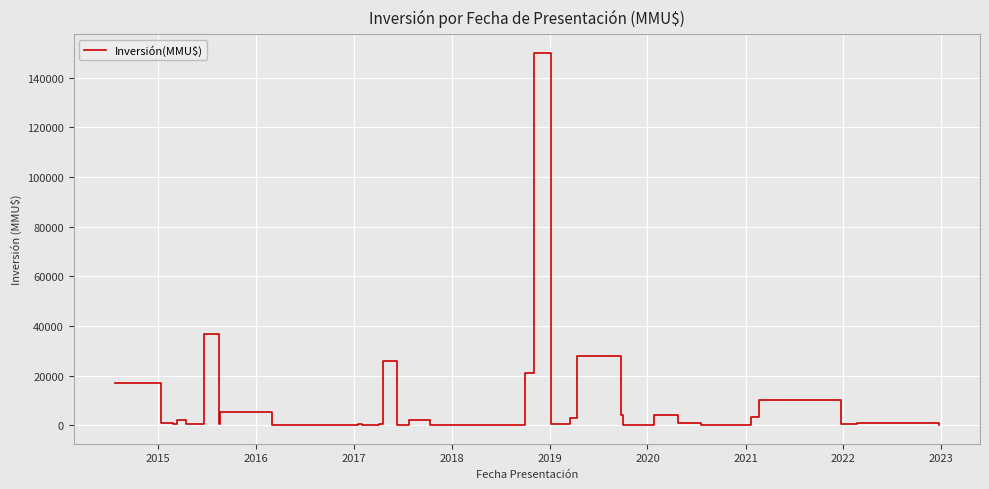

What is the smallest value displayed?

25